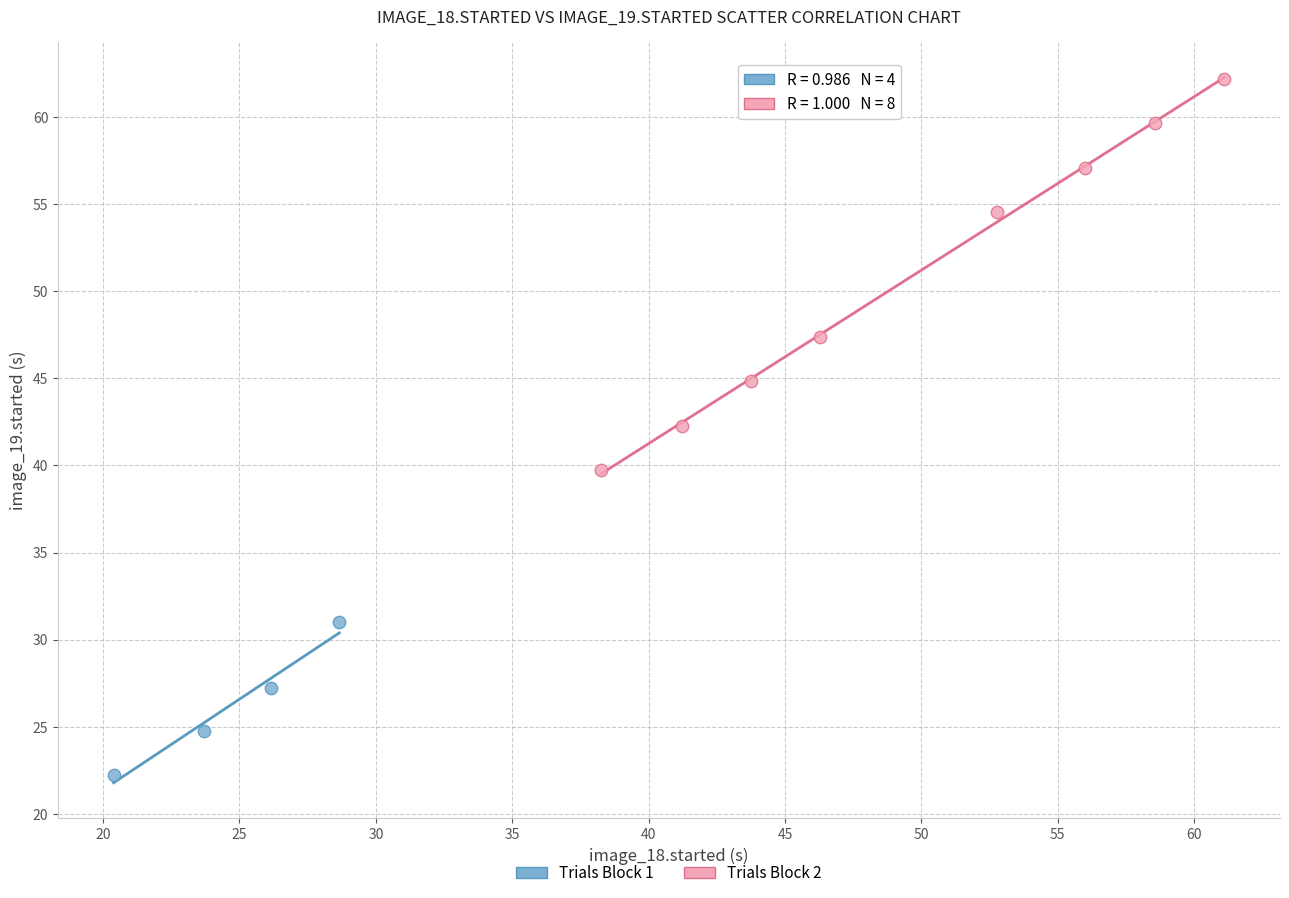

Which series reaches the minimum Y coordinate?

Trials Block 1